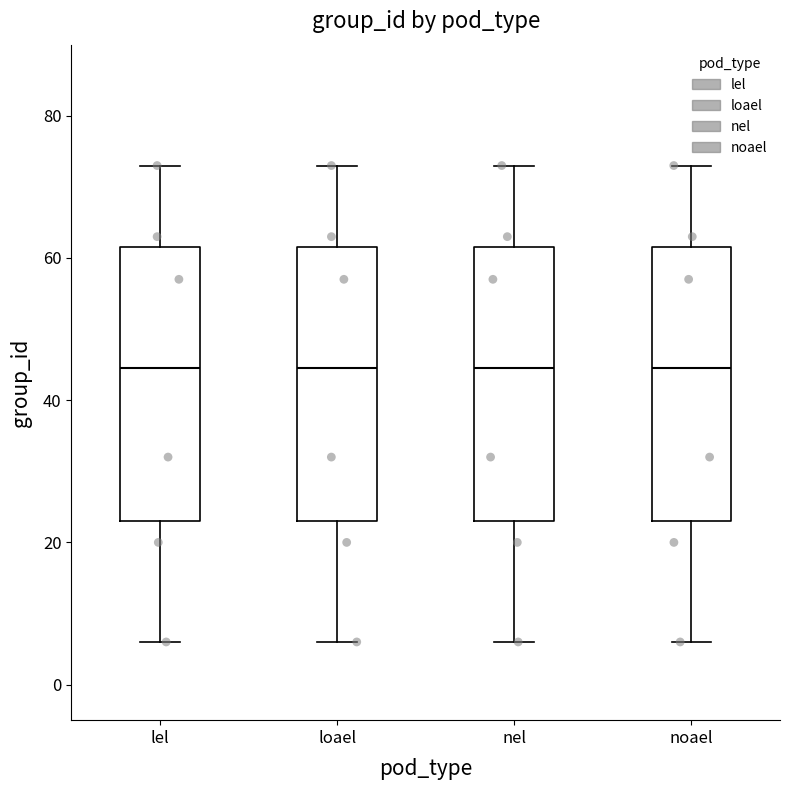

Where does the lower whisker of the box for loael end on the y-axis? The values are not printed on the chart, so give them approximately, as read against the axis.

6